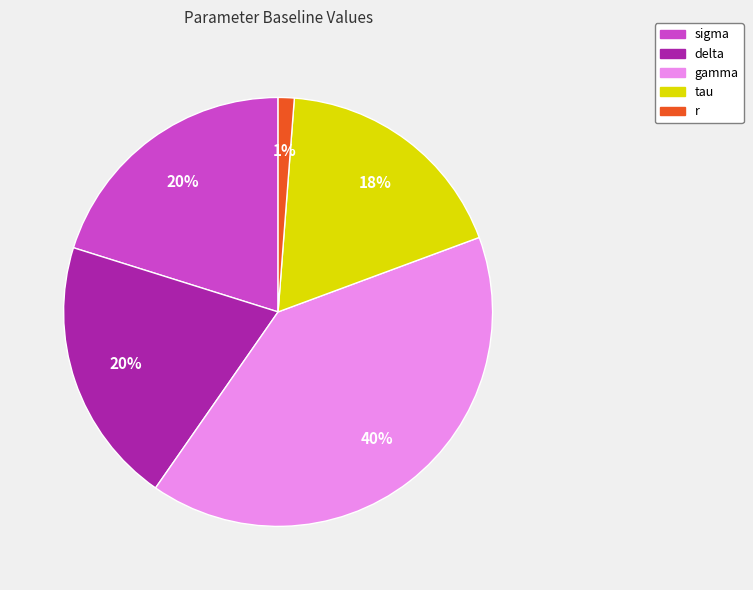

To the nearest percent, what is the difference between the largest and smallest slice percentages?

39%